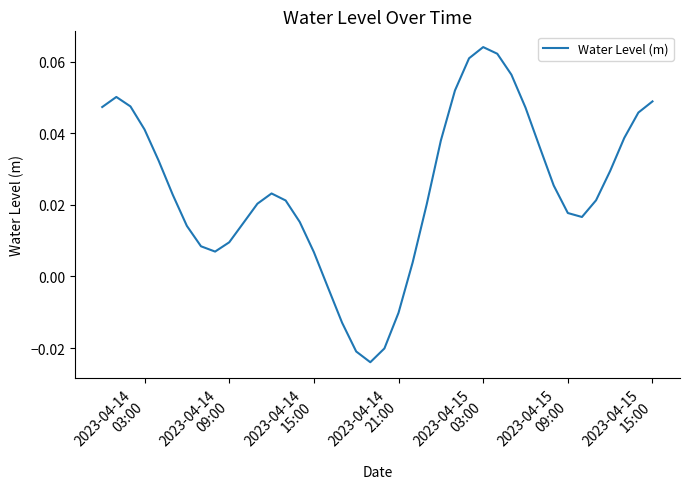

How many lines are shown in the chart?

1